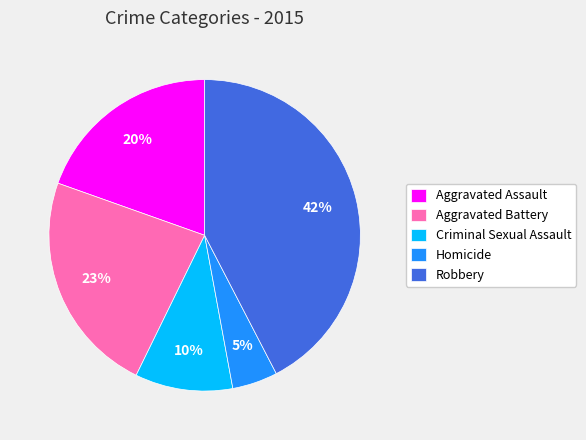

Which has a higher value, Homicide or Criminal Sexual Assault?

Criminal Sexual Assault